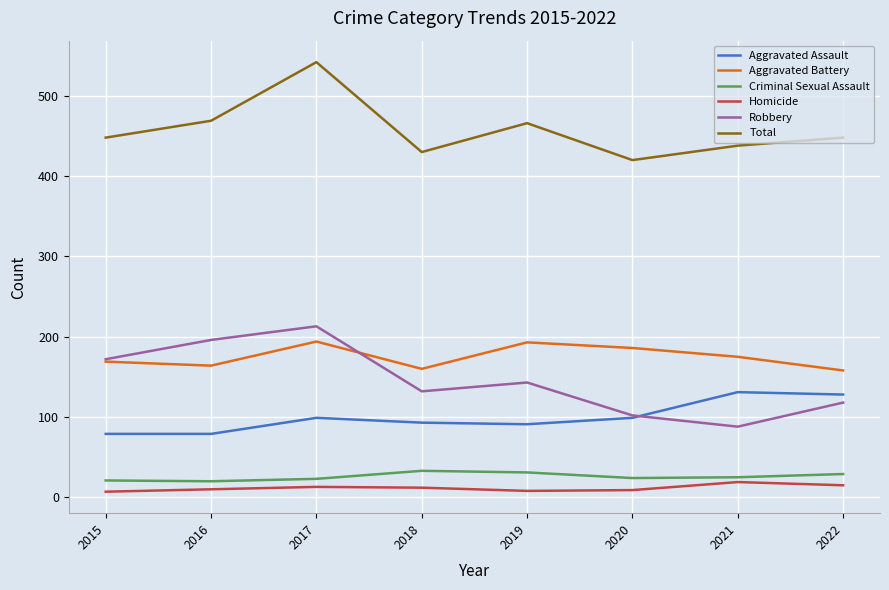

Count the number of categories in the chart.

8